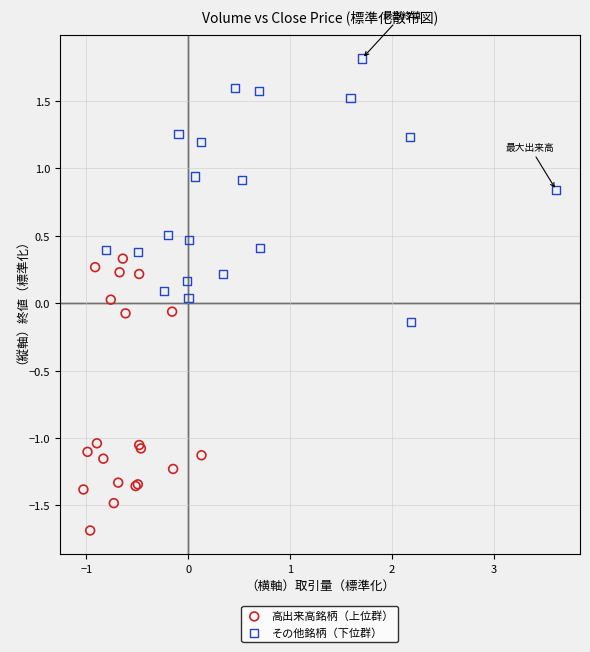

Which series contains the highest Y value?

その他銘柄（下位群）